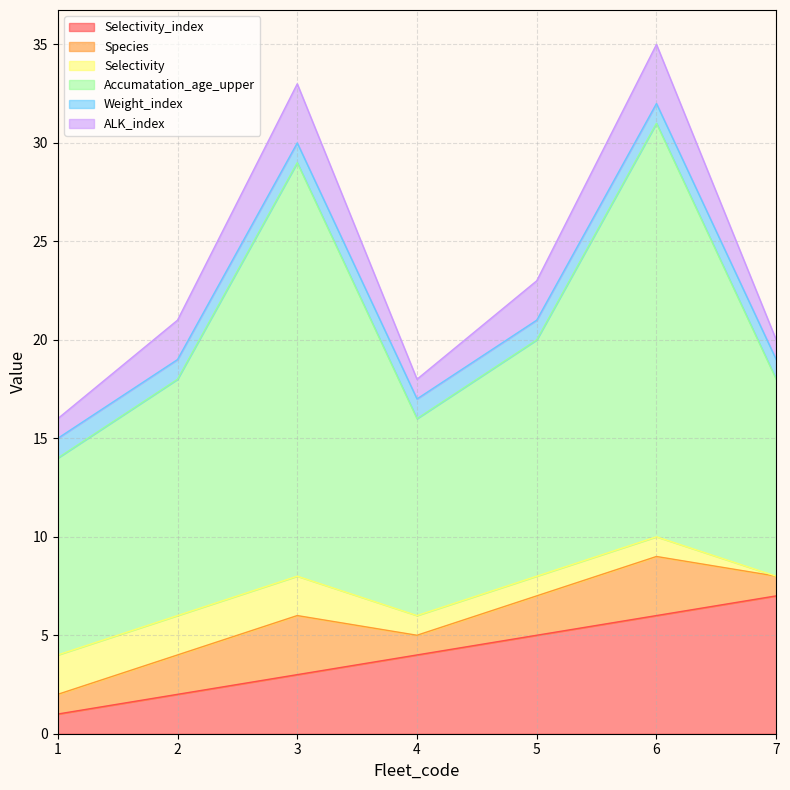

What is the difference between the maximum and minimum values in the Selectivity_index series?

6